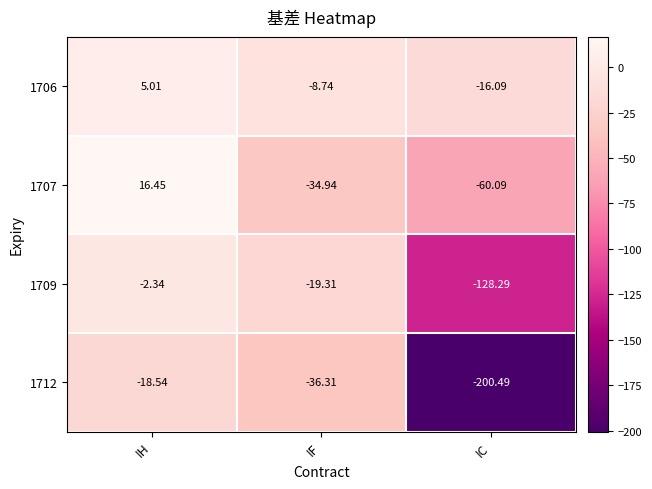

Which series has the largest range (max minus min)?

1712